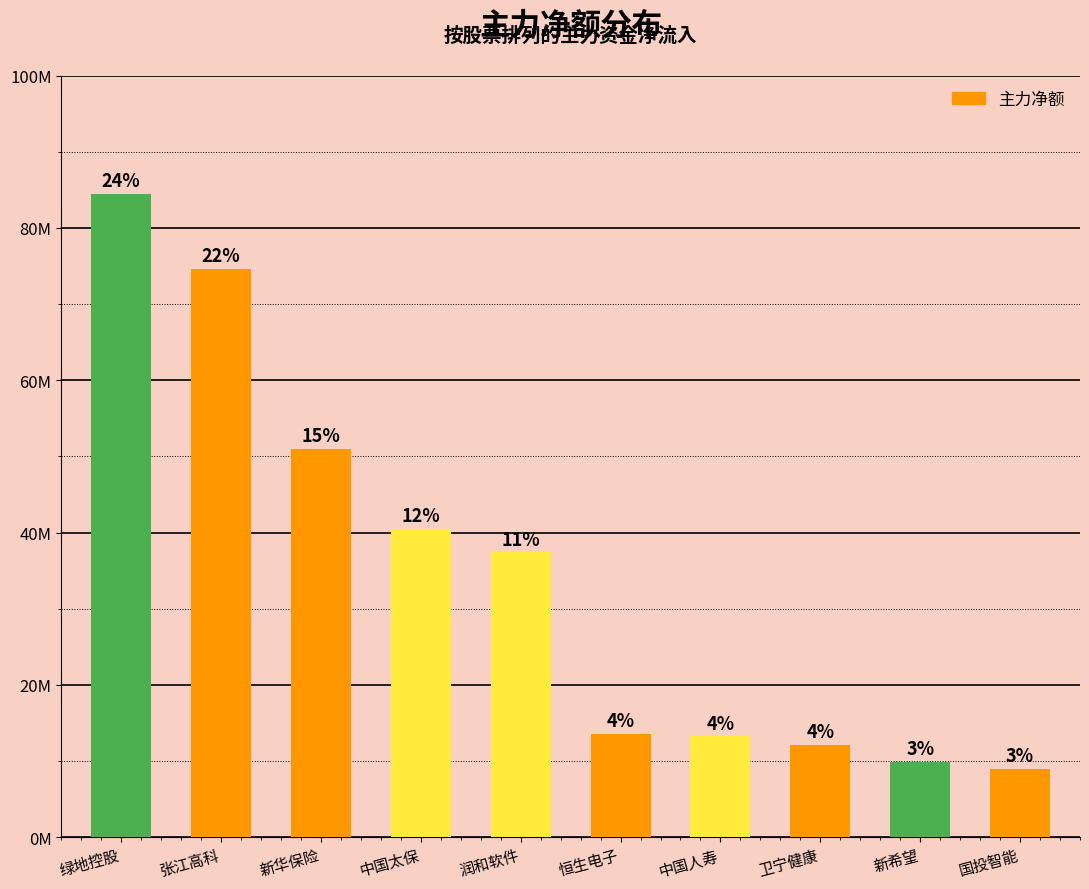

What is the smallest value displayed?

8901968